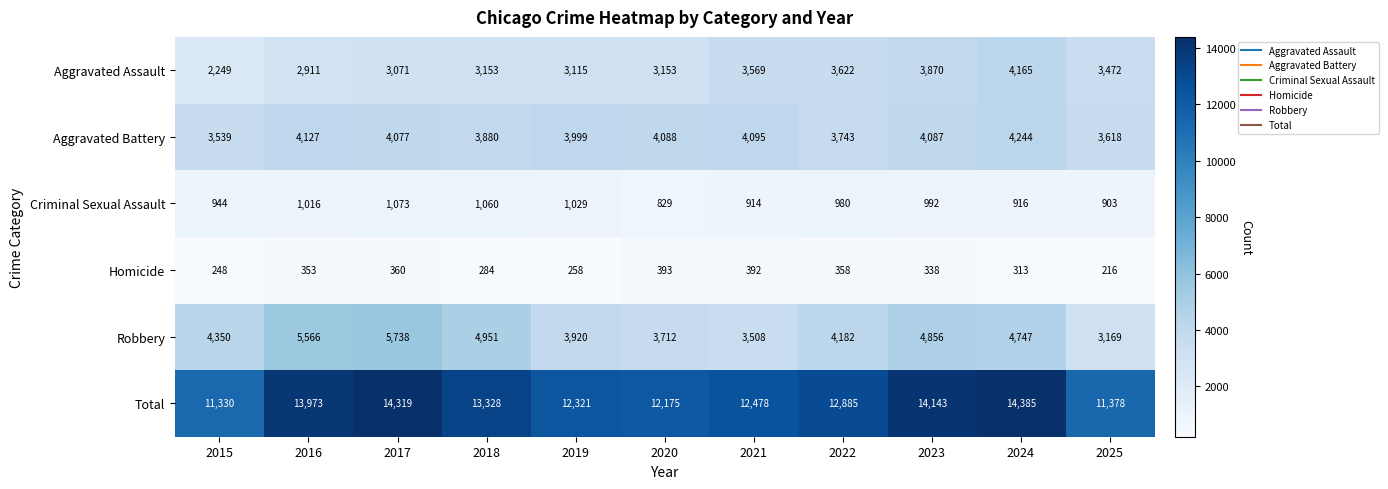

At which label does Criminal Sexual Assault first exceed 980?

2016